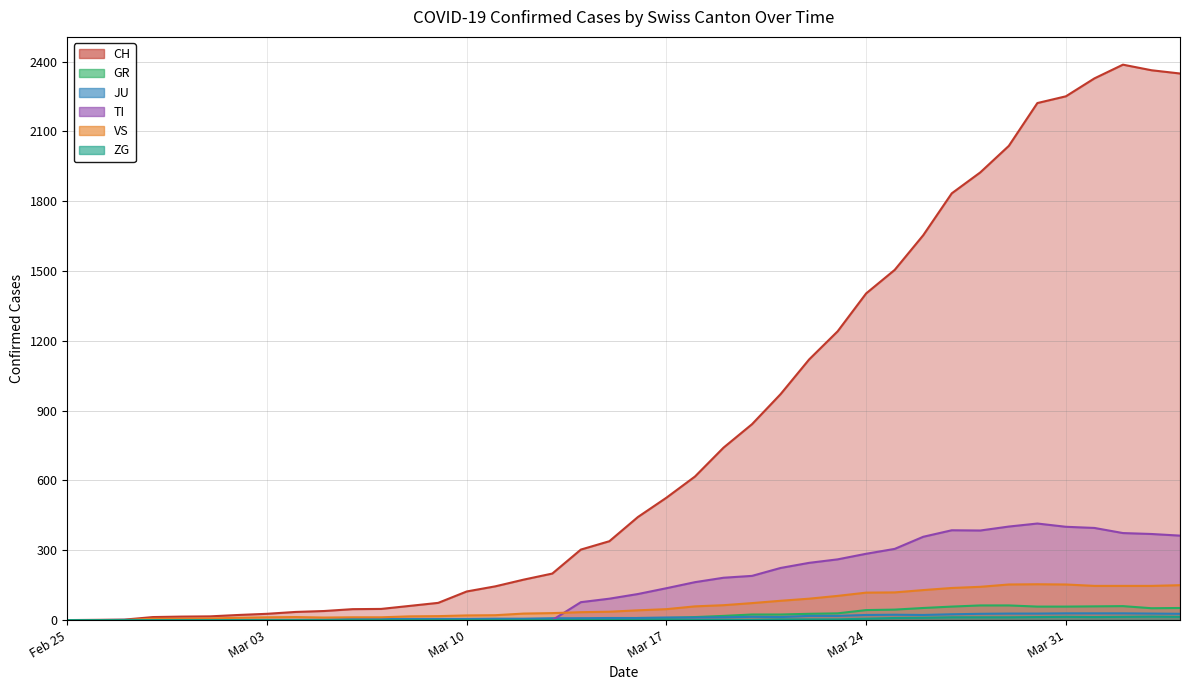

List the series in order of their peak value, lowest first.

ZG, JU, GR, VS, TI, CH